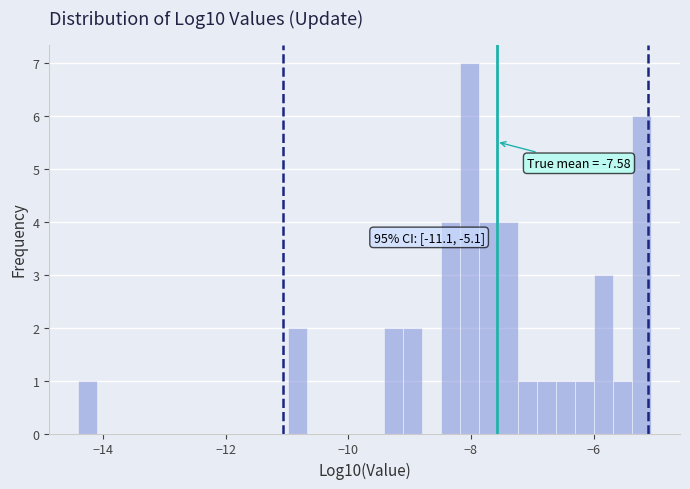

Read against the x-axis, roughly where is the centre of the tallest bar?

-8.0